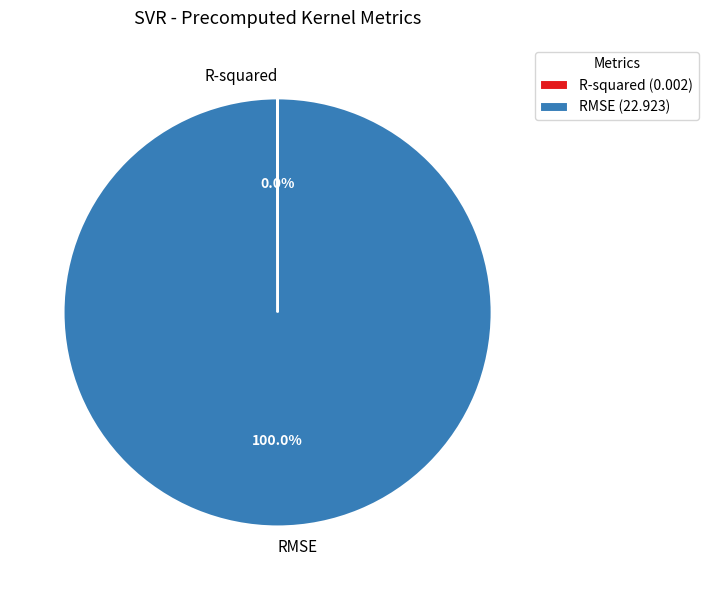

Does RMSE account for over 50% of the chart?

Yes